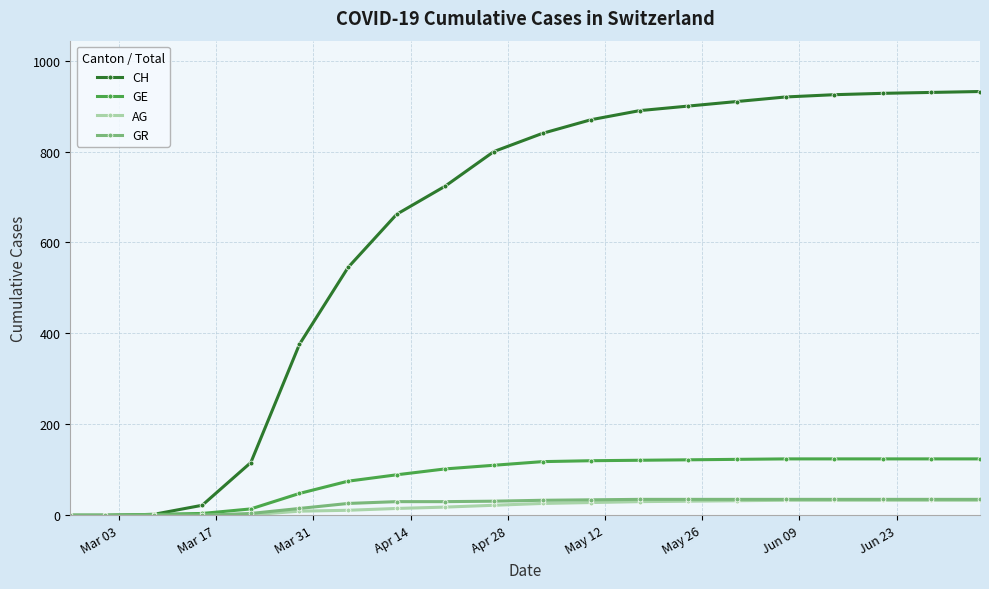

Which series has the largest range (max minus min)?

CH